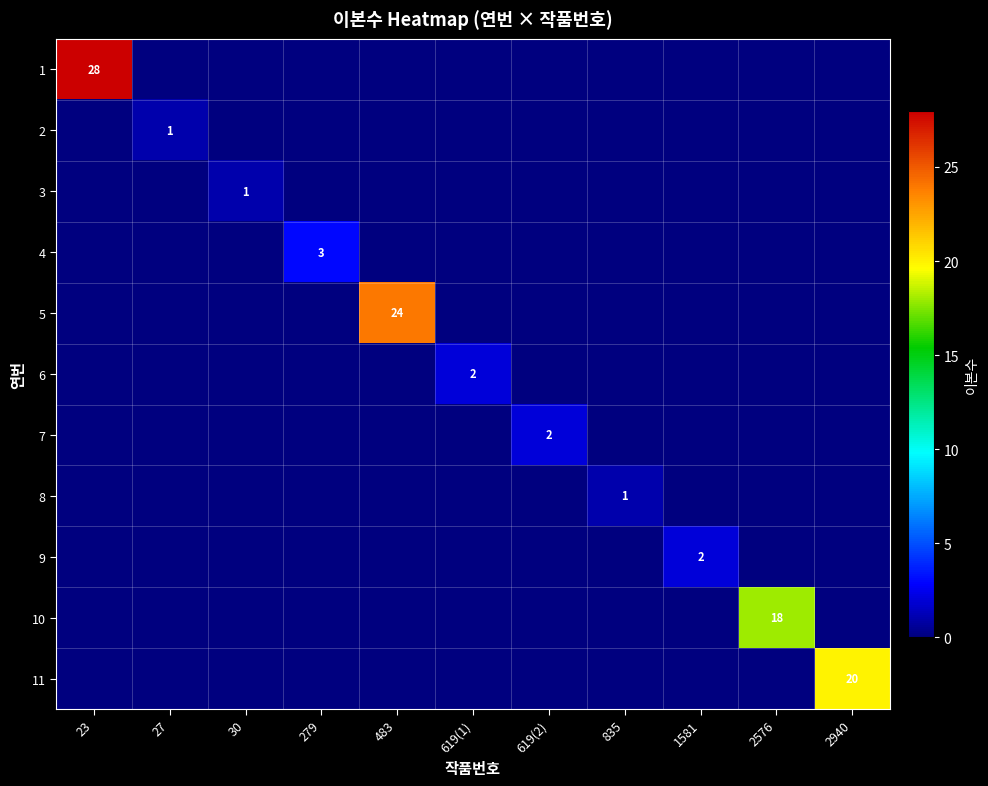

At which category is the sum across all series the highest?

23